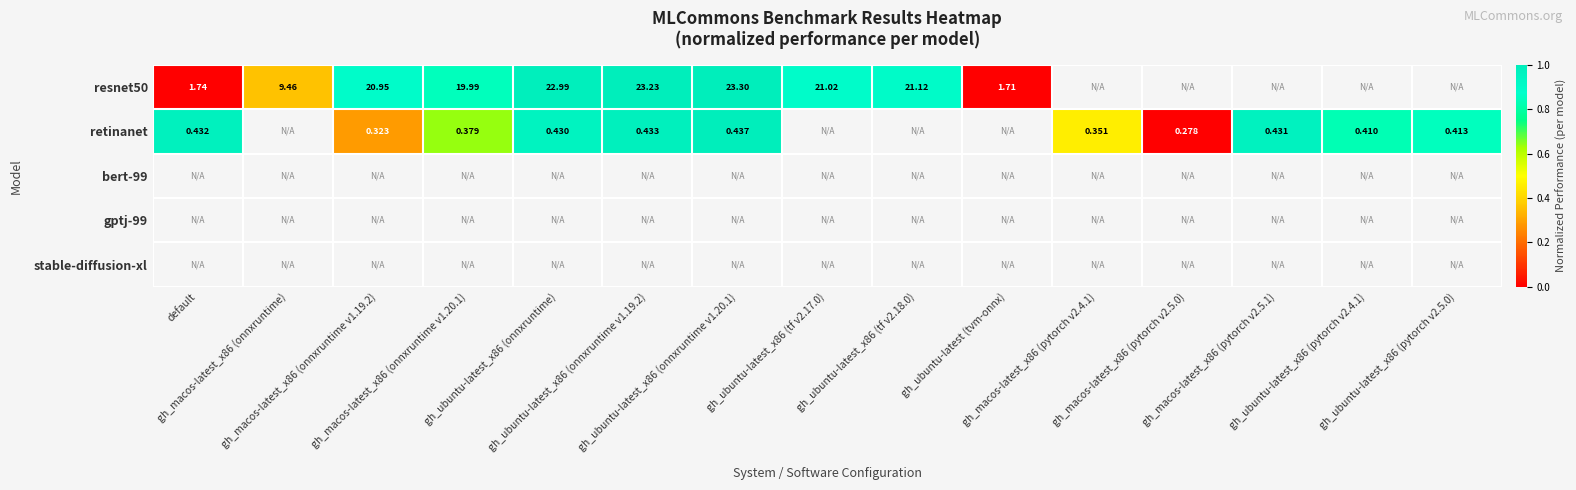

At which label does retinanet reach its minimum?

gh_macos-latest_x86 (pytorch v2.5.0)